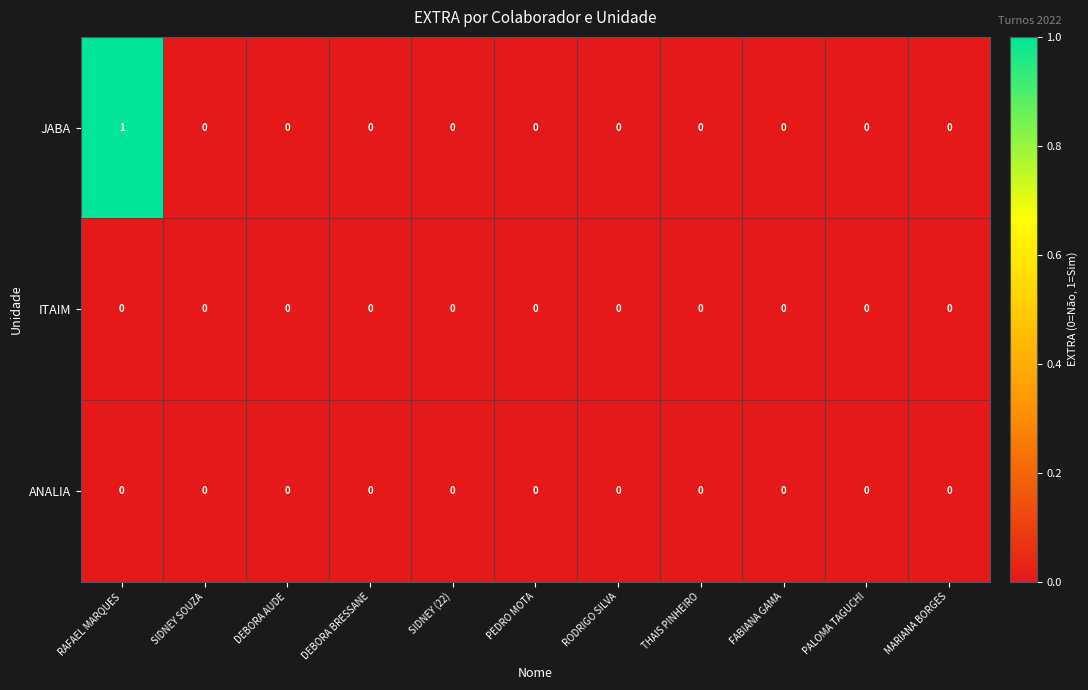

Which series has the largest range (max minus min)?

JABA